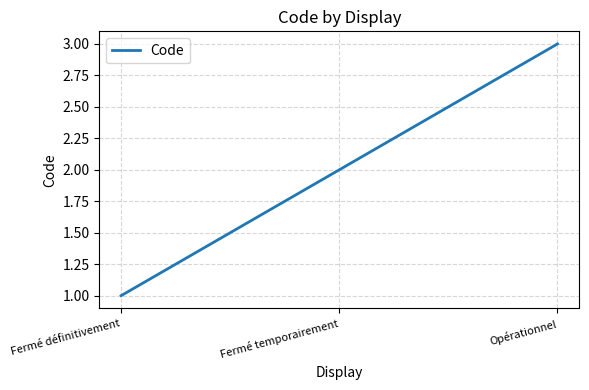

How many series are shown in this chart?

1